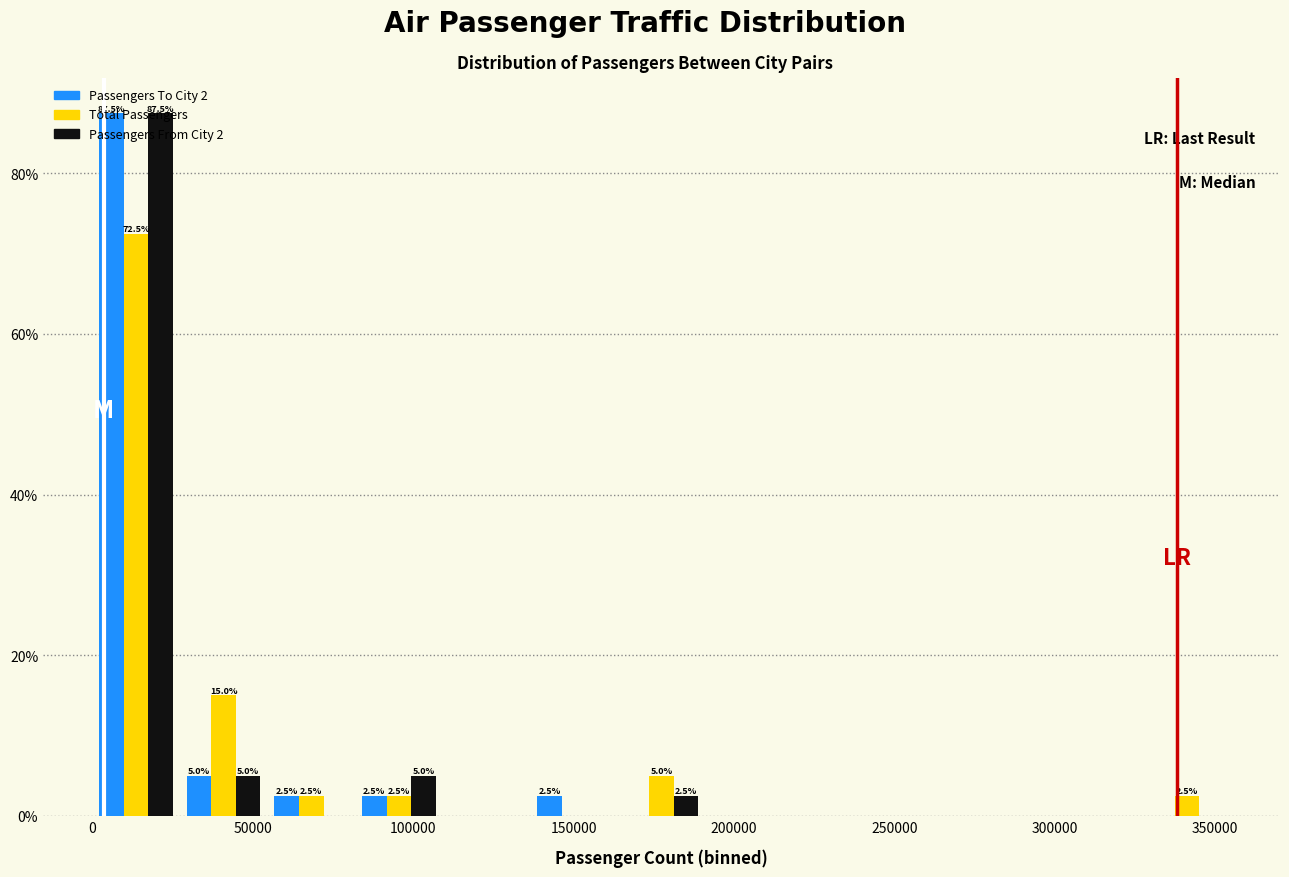

In the Passengers From City 2 series, which range on the x-axis has the tallest bar?

0 to 25000